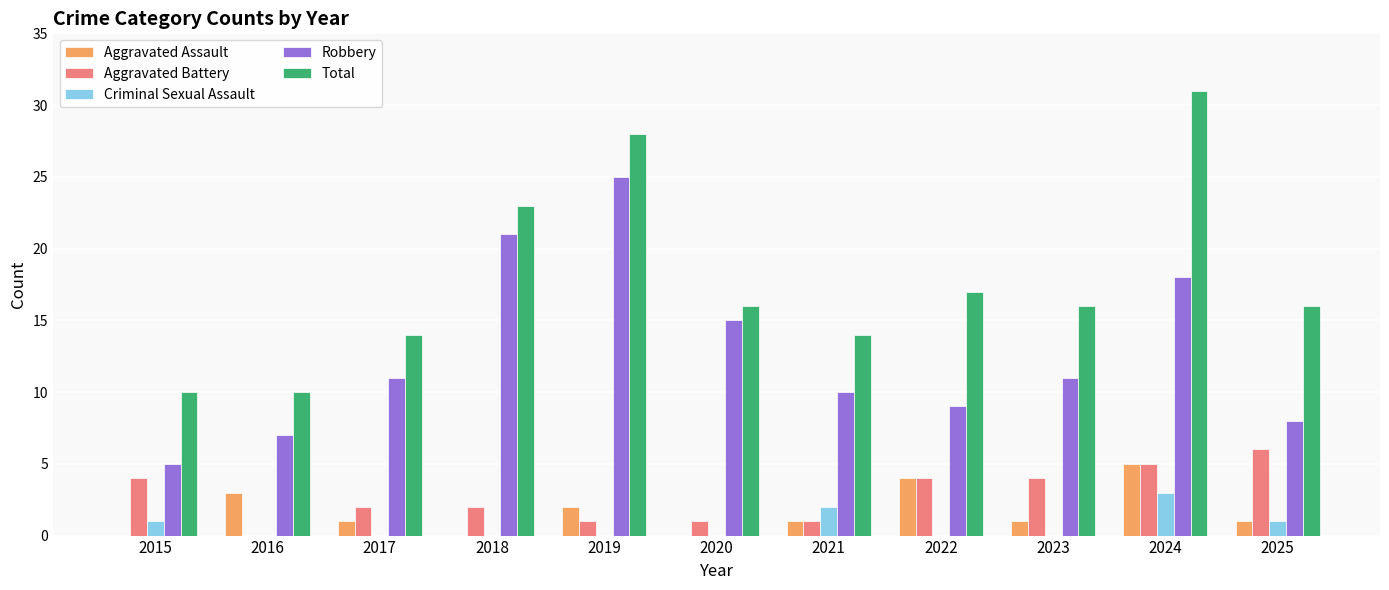

What is the spread (max minus min) of values at 2023?

16